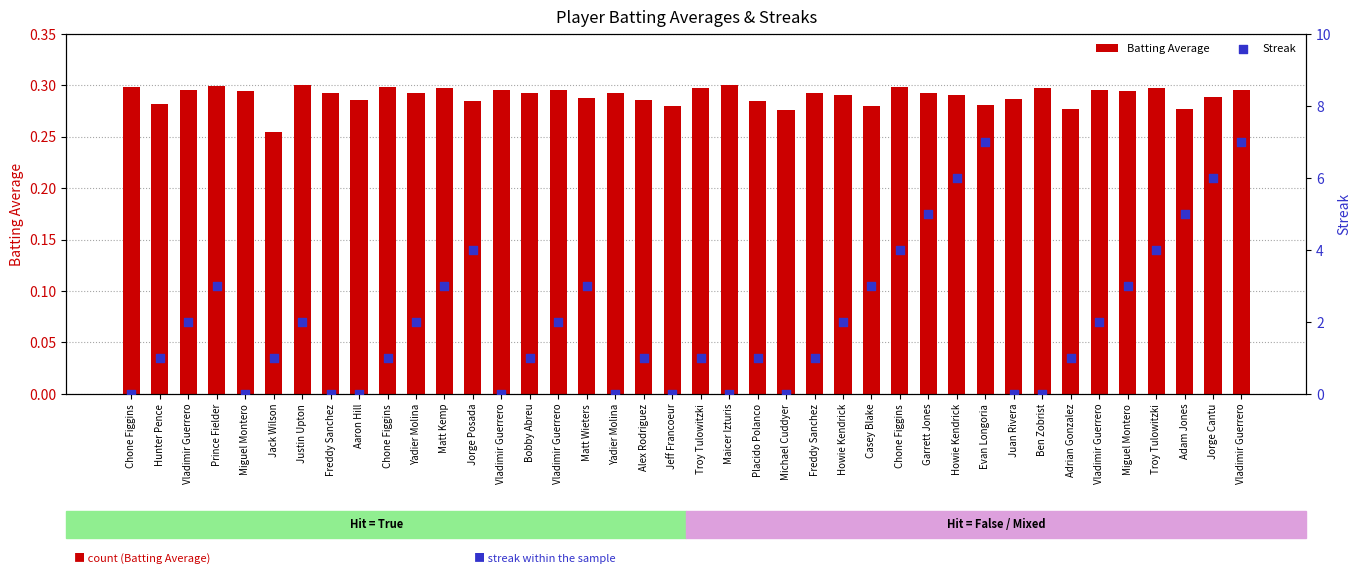

Which series has the largest total across all categories?

Streak